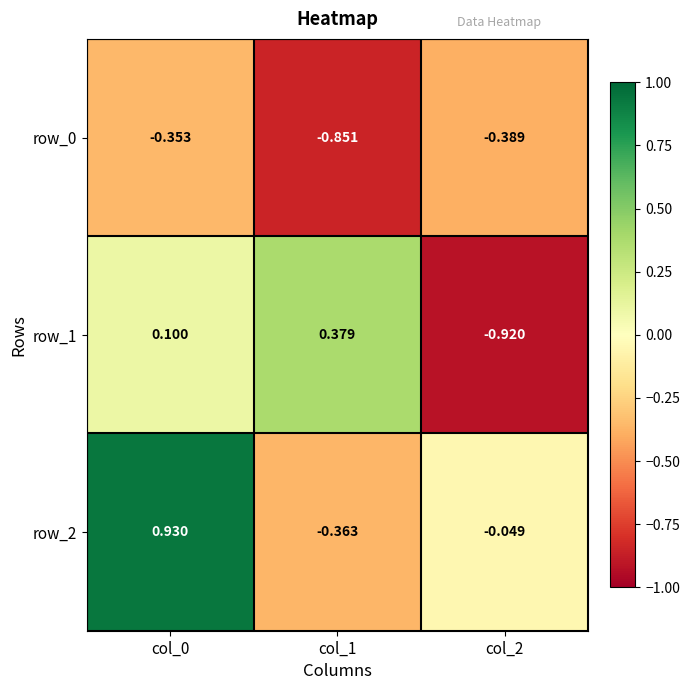

How many data points in row_1 are less than 0?

1